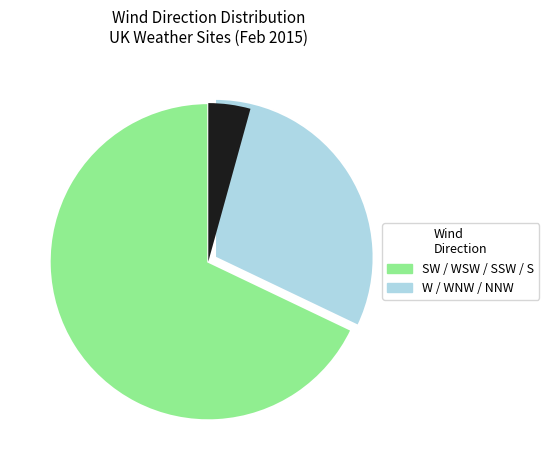

Which has a higher value, SW or W?

SW